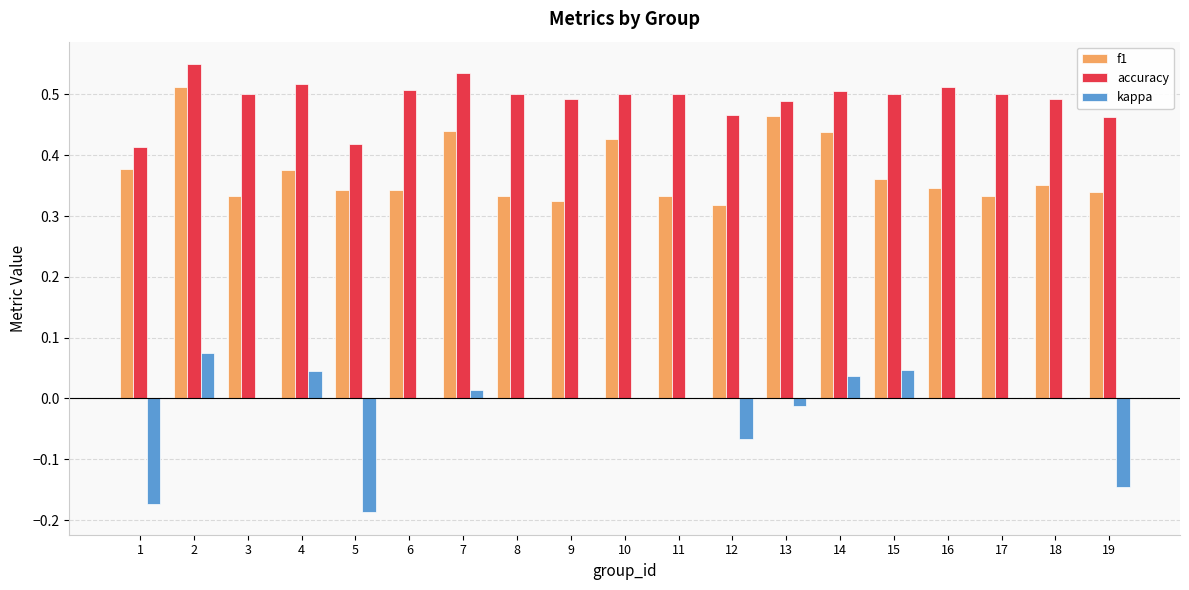

At which label does f1 reach its peak?

2